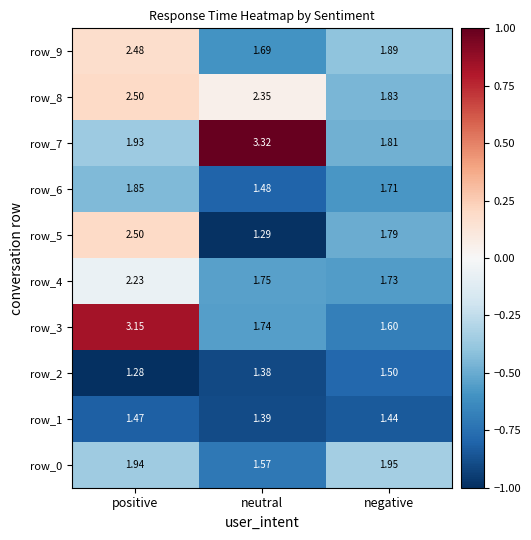

What is the difference between the highest and lowest values at negative?

0.5